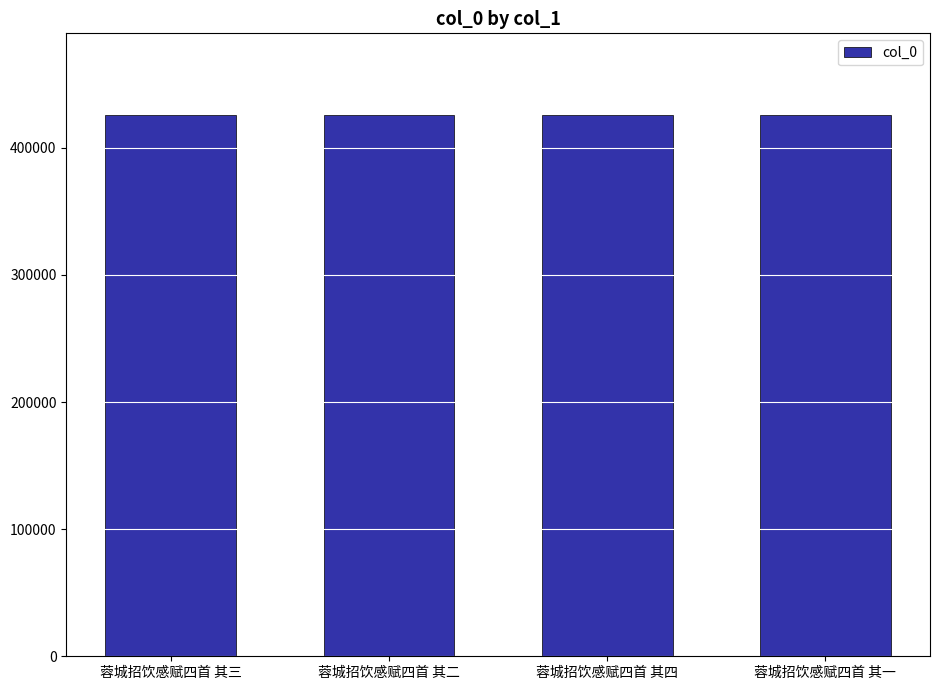

How many bars are there in total?

4